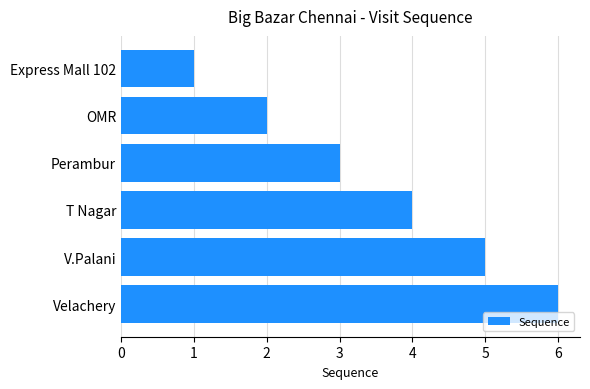

What is the change in value from Perambur to T Nagar?

+1